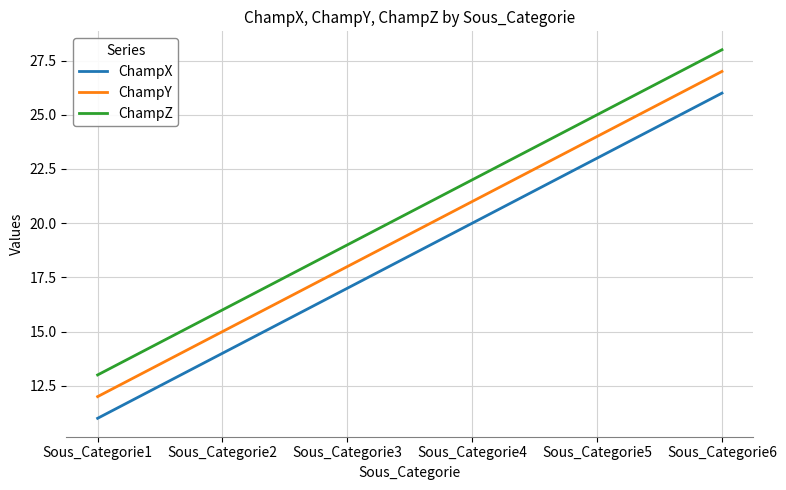

What is the highest value of the ChampZ series?

28